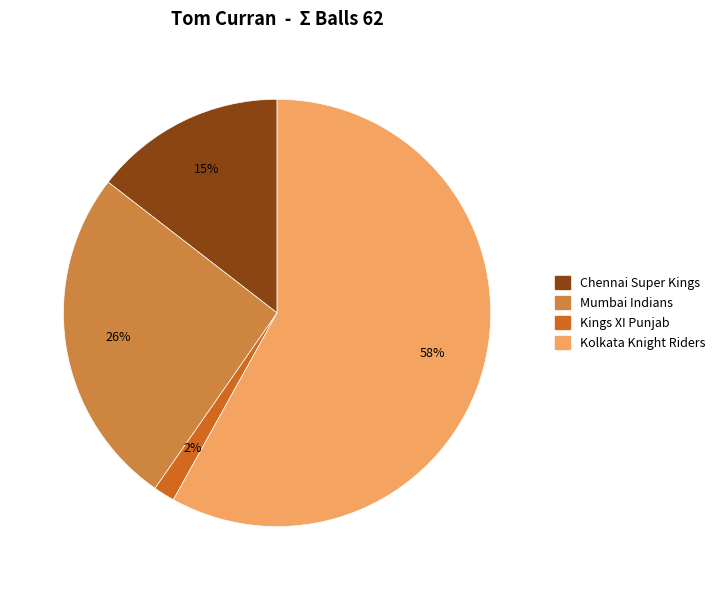

Count the number of slices in the pie.

4